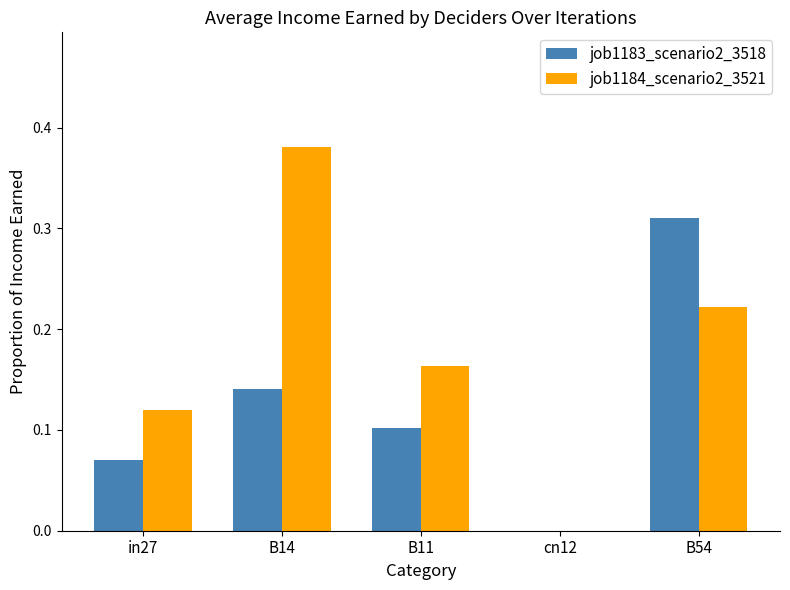

What is the sum of all job1183_scenario2_3518 values?

0.6